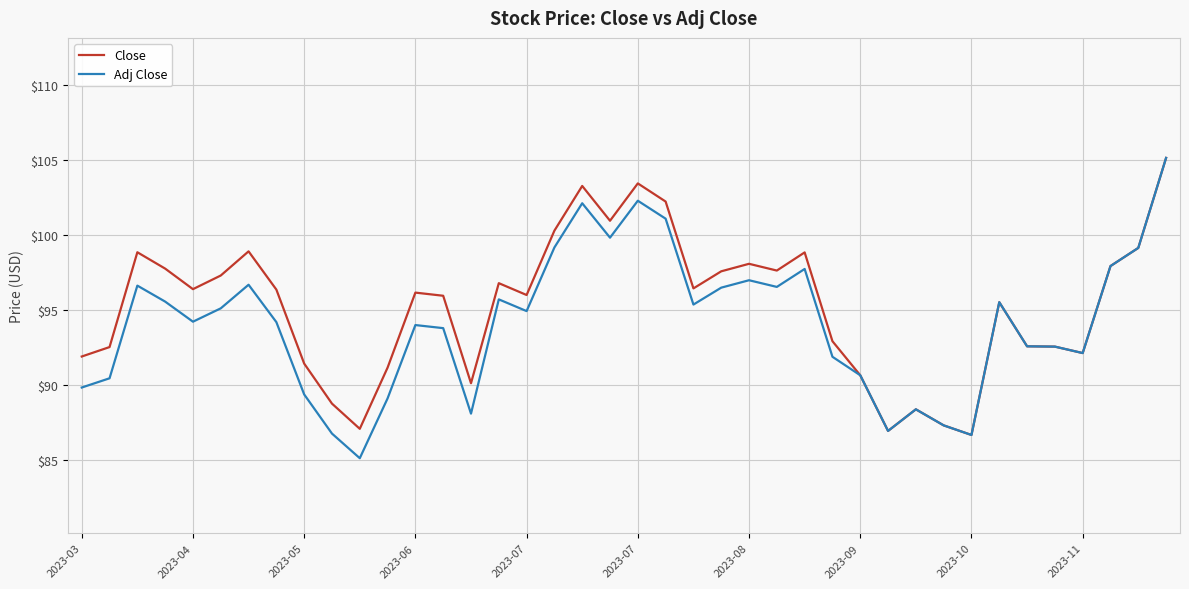

Does the chart display data point markers on the line(s)?

No